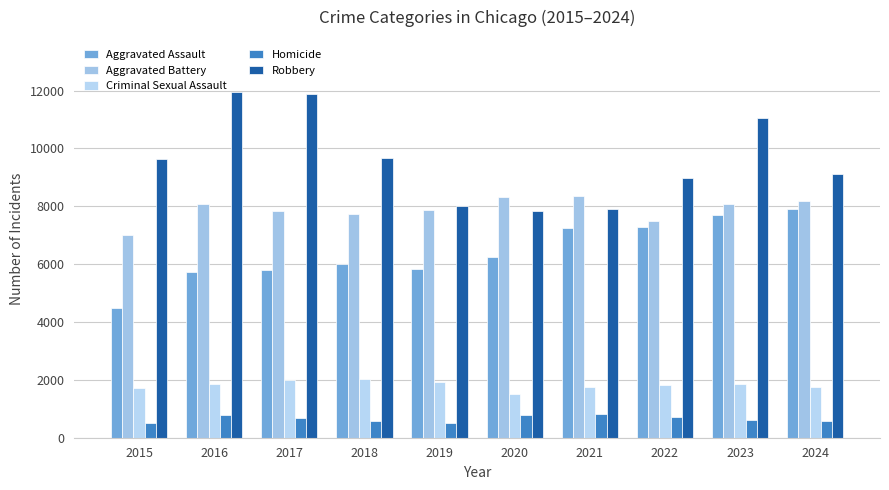

At which label is Robbery closest to 9907?

2018